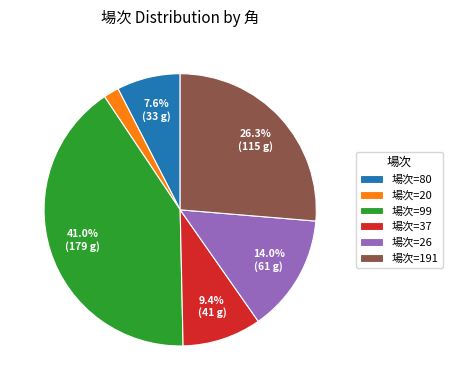

How many segments does this pie chart have?

6